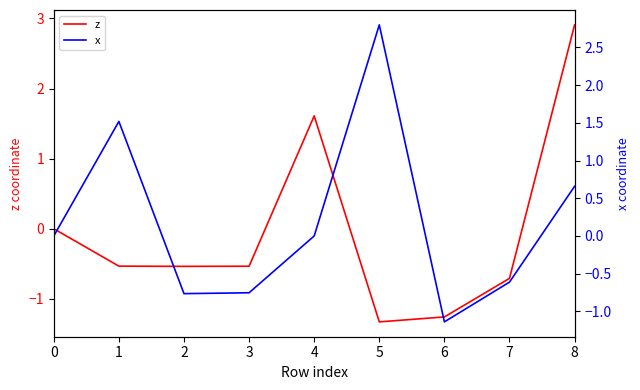

Reading left to right, what are all the values shown in this chart?

z: 0=0.0	1=-0.5	2=-0.5	3=-0.5	4=1.6	5=-1.3	6=-1.3	7=-0.7	8=2.9
x: 0=0.0	1=1.5	2=-0.8	3=-0.8	4=0.0	5=2.8	6=-1.1	7=-0.6	8=0.7